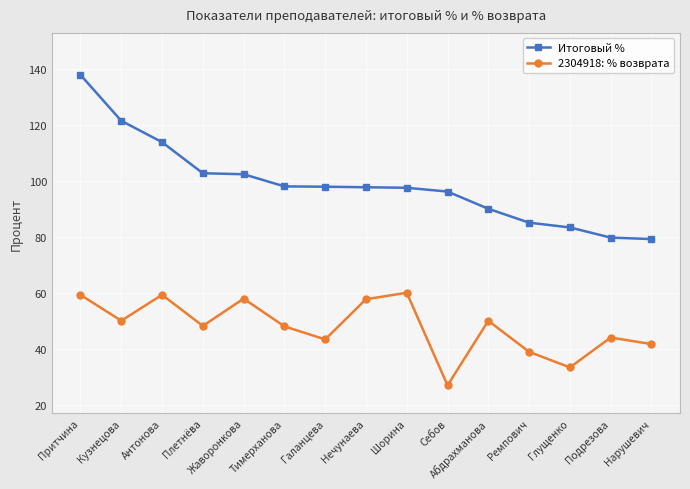

Rank the series by their maximum value, from highest to lowest.

Итоговый %, 2304918: % возврата